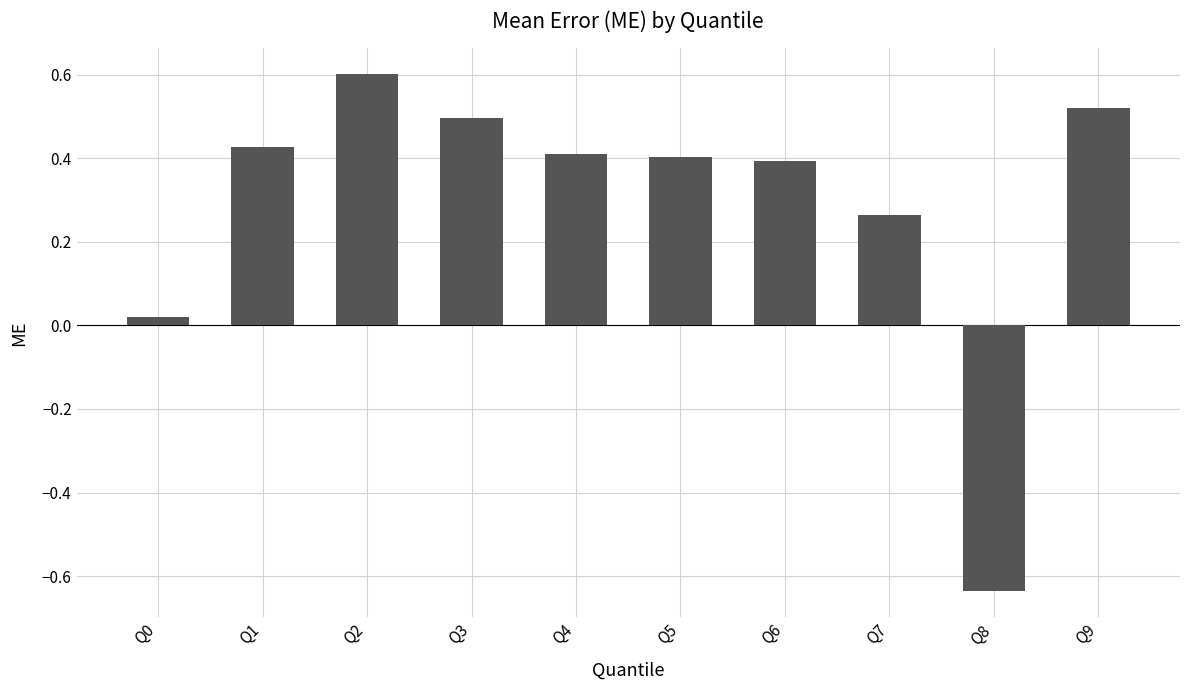

Which label corresponds to the smallest value in the chart?

Q8